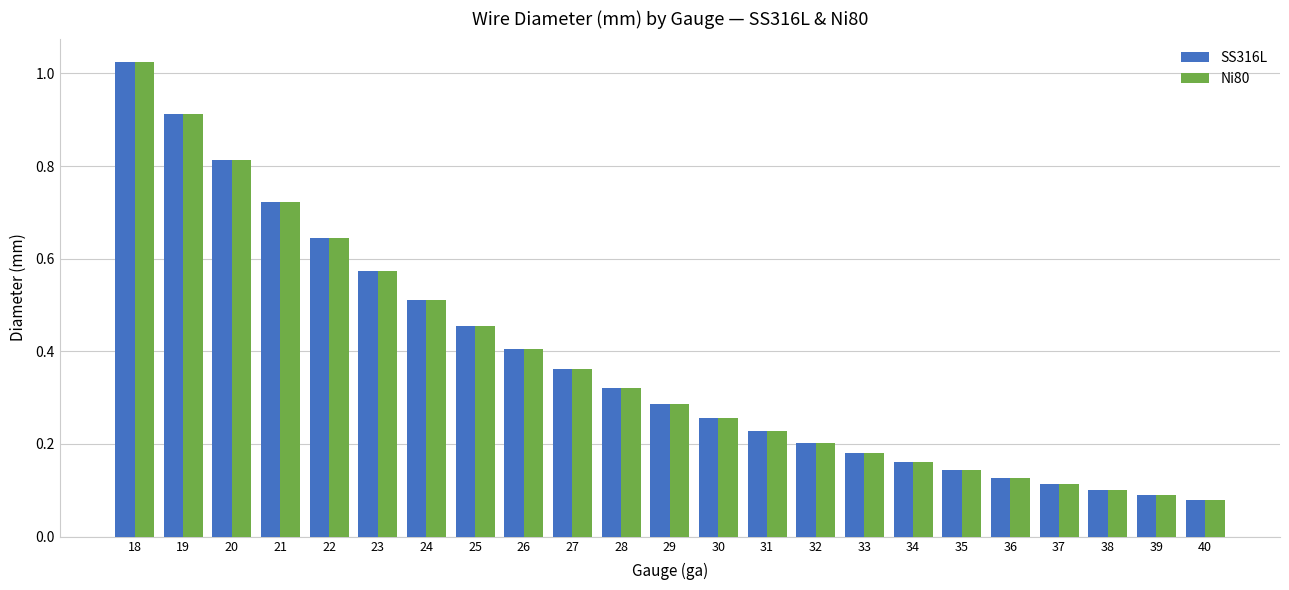

At which label does Ni80 reach its peak?

18